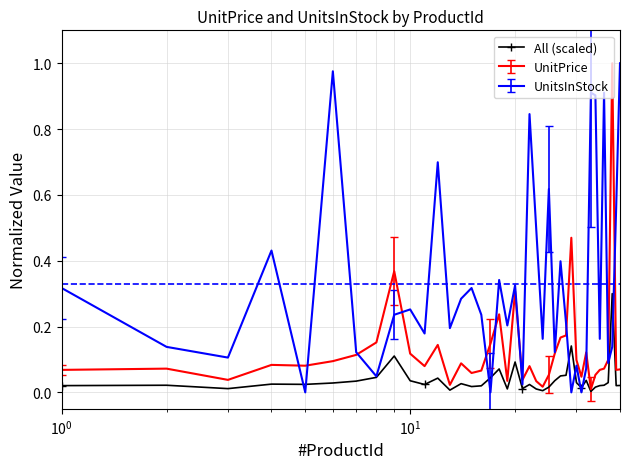

Rank the series by their average value, from highest to lowest.

UnitsInStock, UnitPrice, All (scaled)